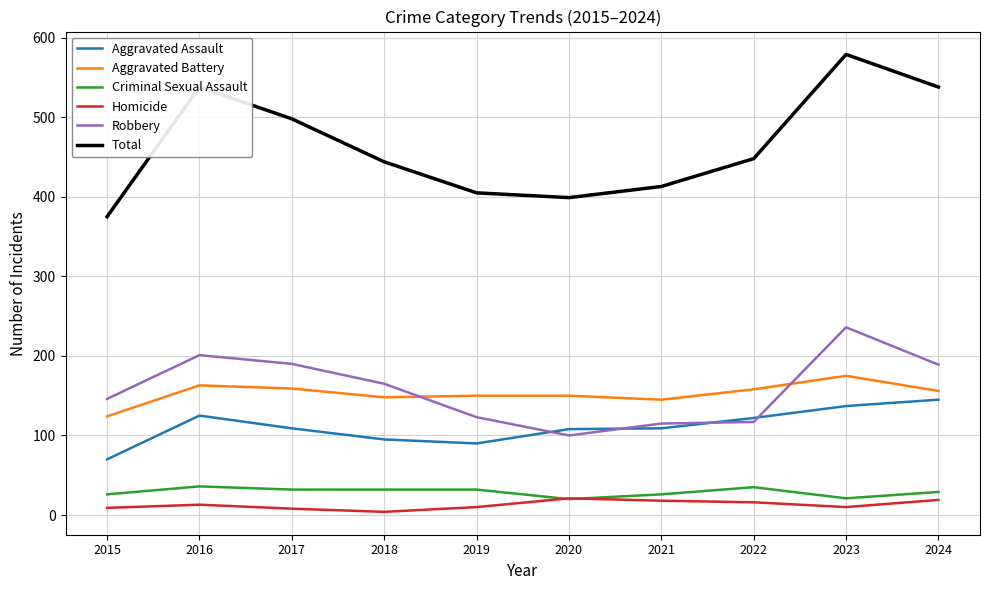

What is the sum of all Aggravated Assault values?

1110